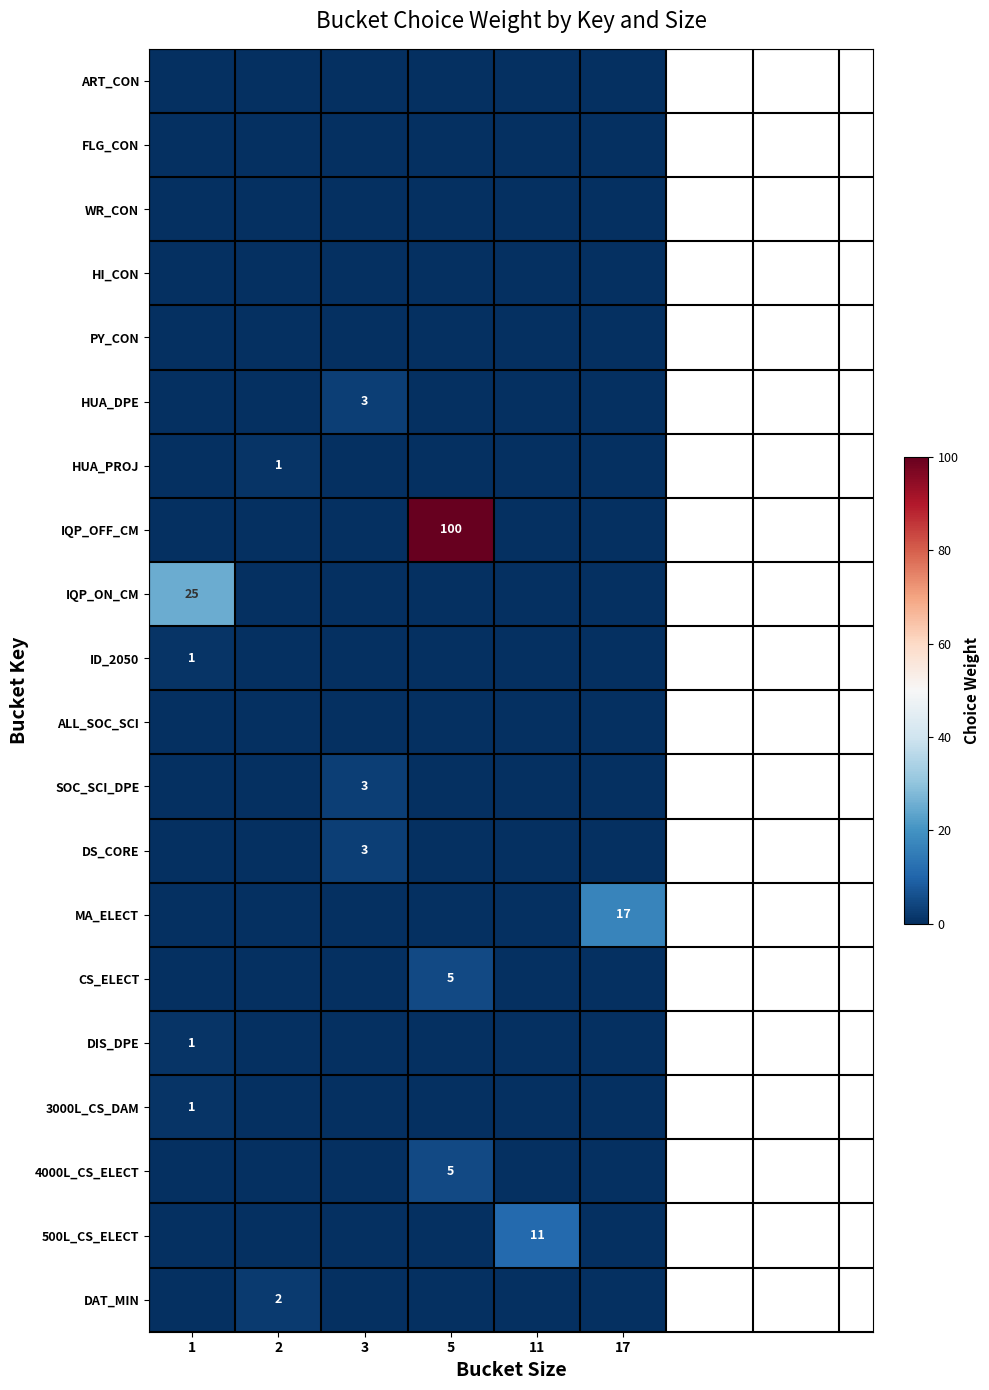

Is it true that HUA_DPE equals 1 at 3?

False